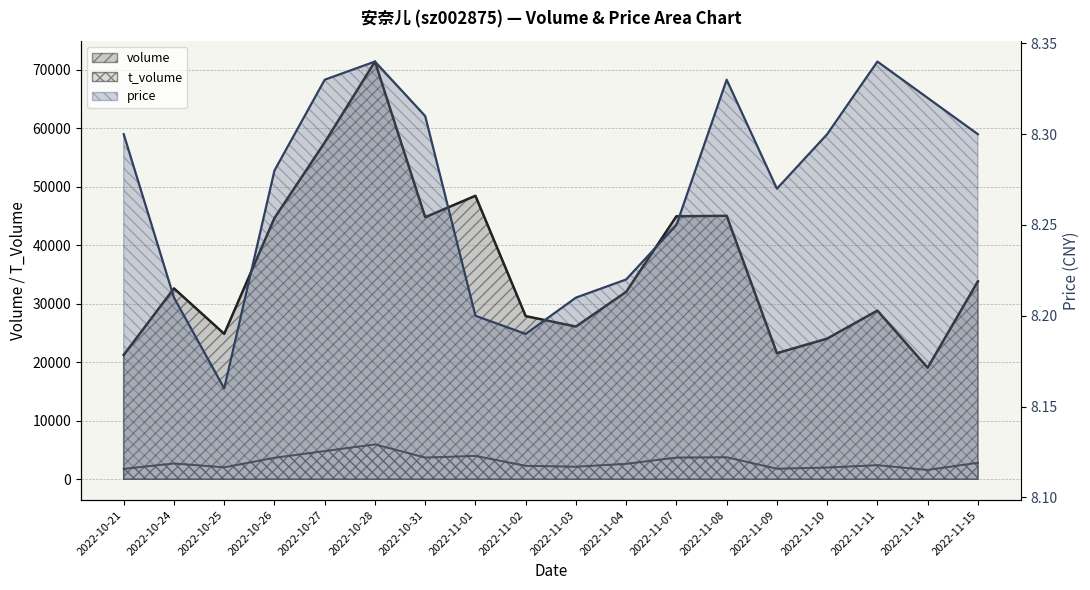

What is the label of the 6th point from the right?

2022-11-08